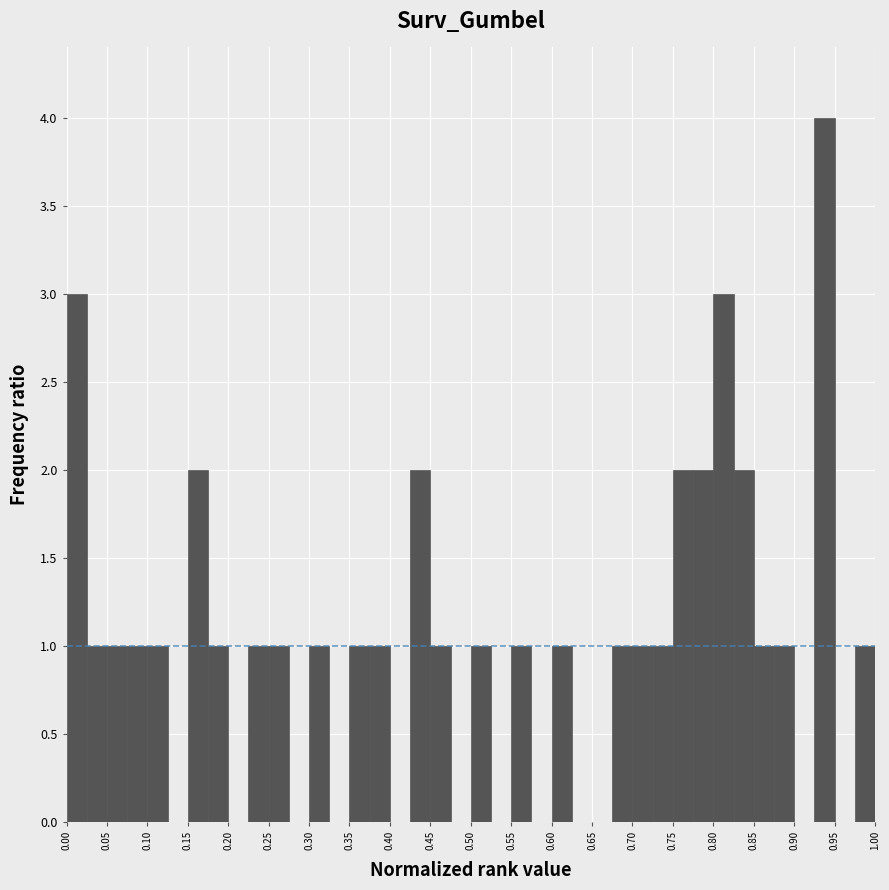

What is the height of the bar covering 0.875 to 0.900 on the x-axis? The values are not printed on the chart, so give them approximately, as read against the axis.

1